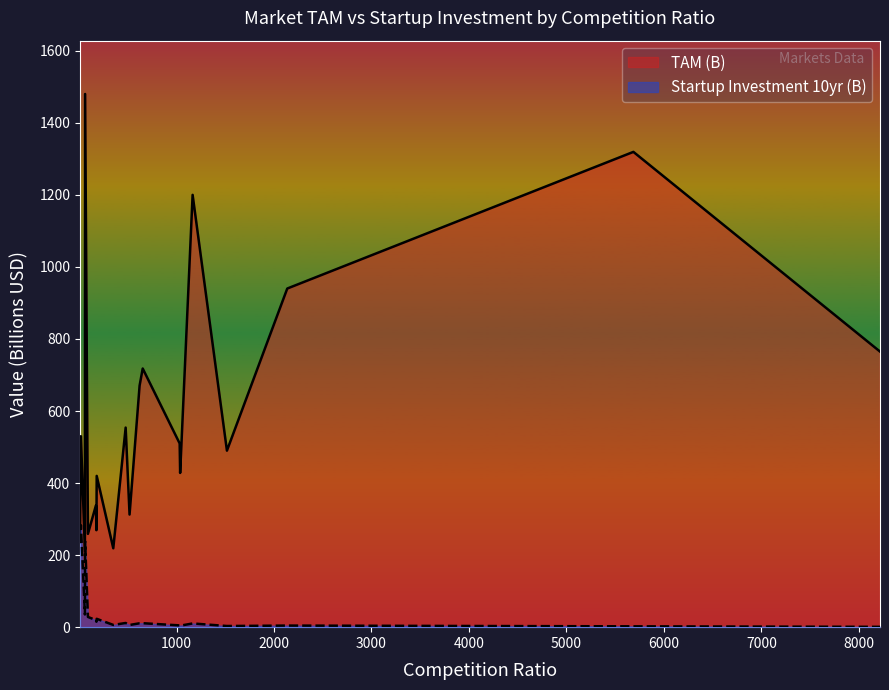

Which has a higher value, 1165 or 181?

1165